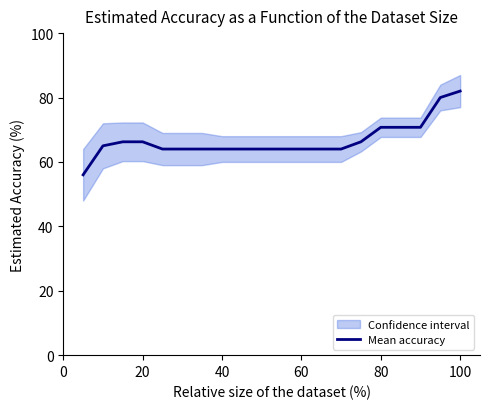

How many lines are shown in the chart?

1